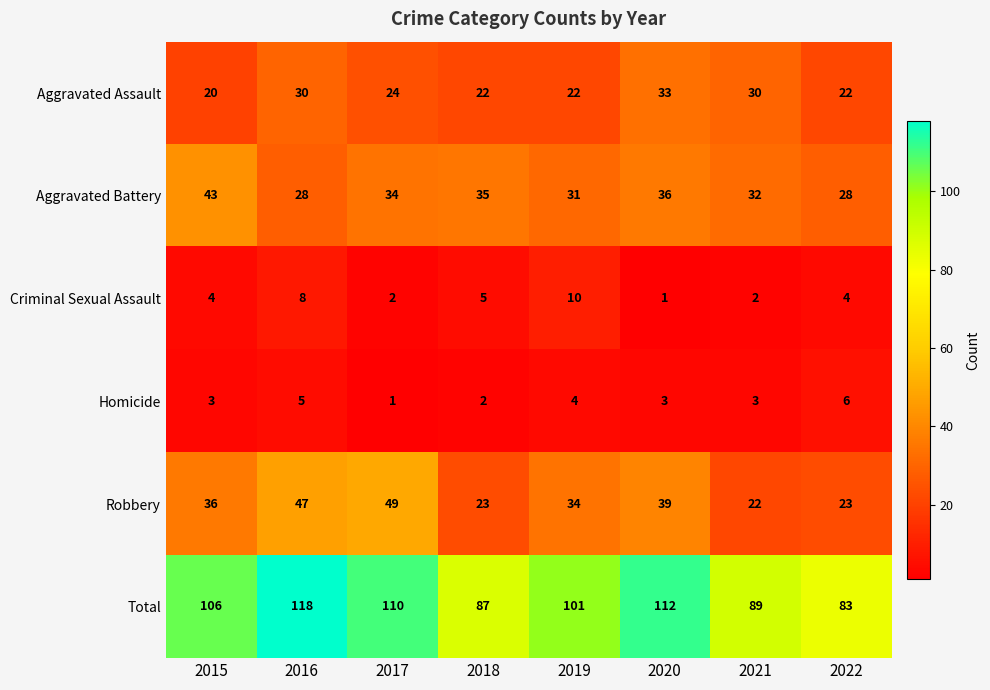

Is it true that Total equals 112 at 2020?

True